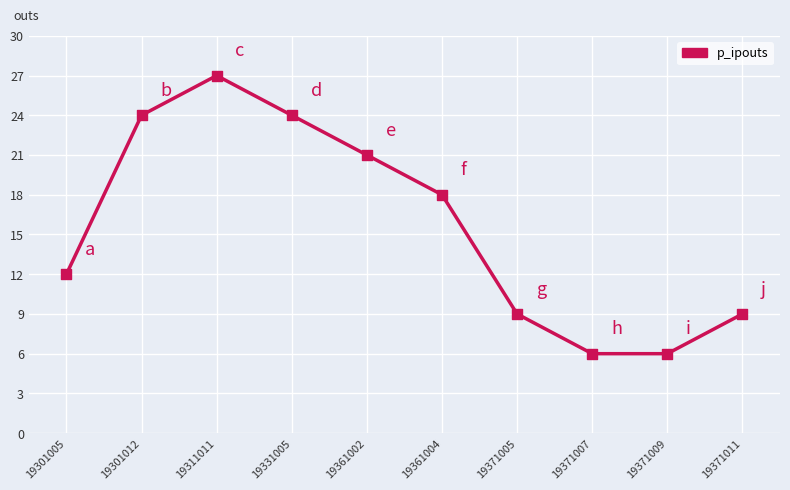

What is the change in value from 19301012 to 19371007?

-18